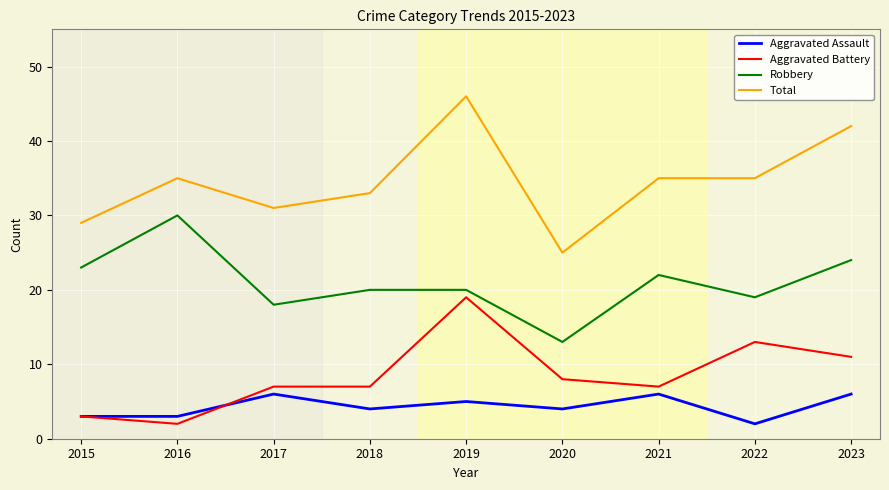

How many series are shown in this chart?

4